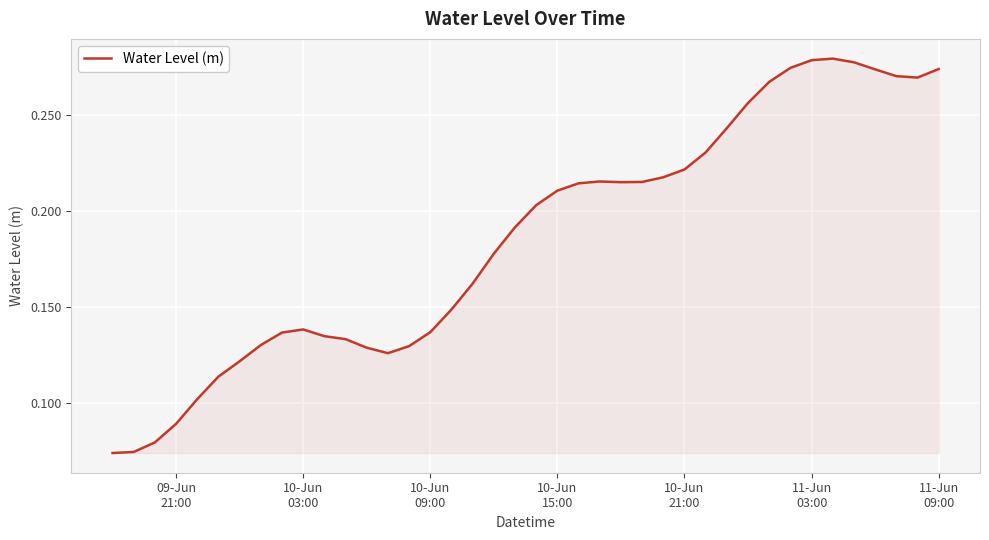

How many points are higher than both their immediate neighbors (excluding endpoints)?

3